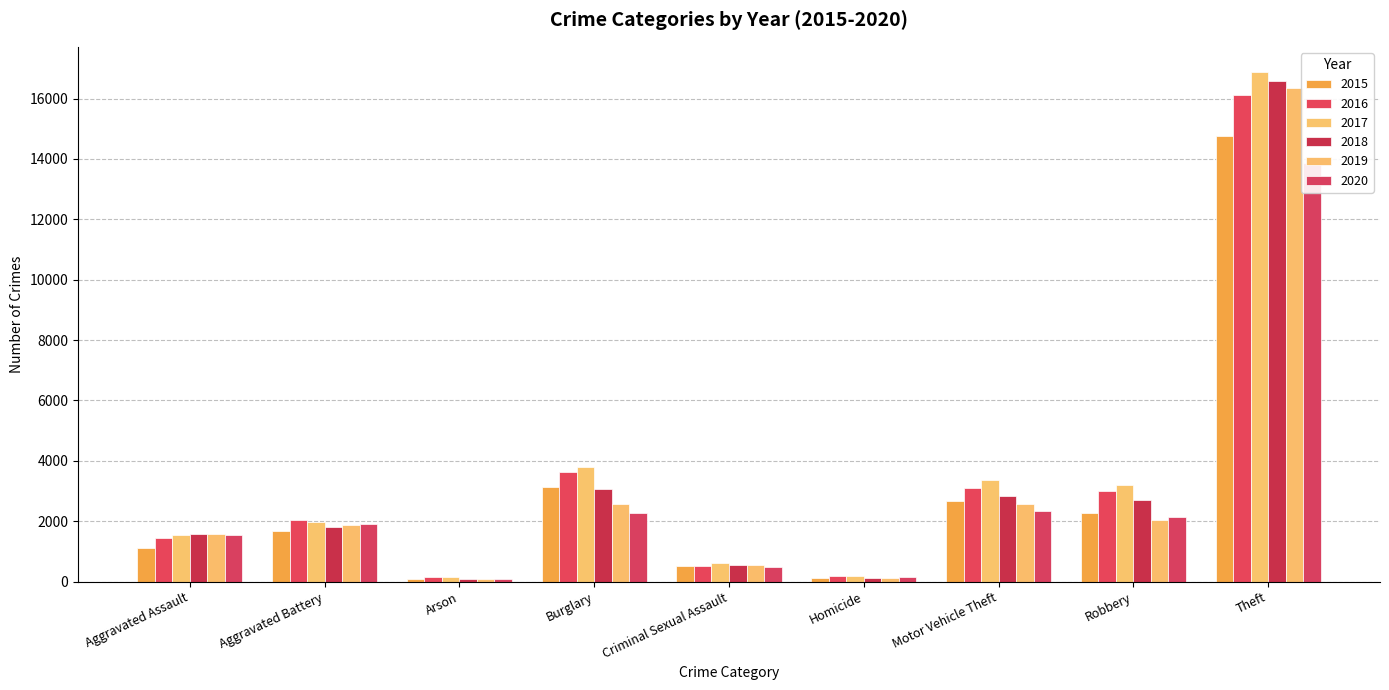

What is the label of the 5th bar from the left?

Criminal Sexual Assault